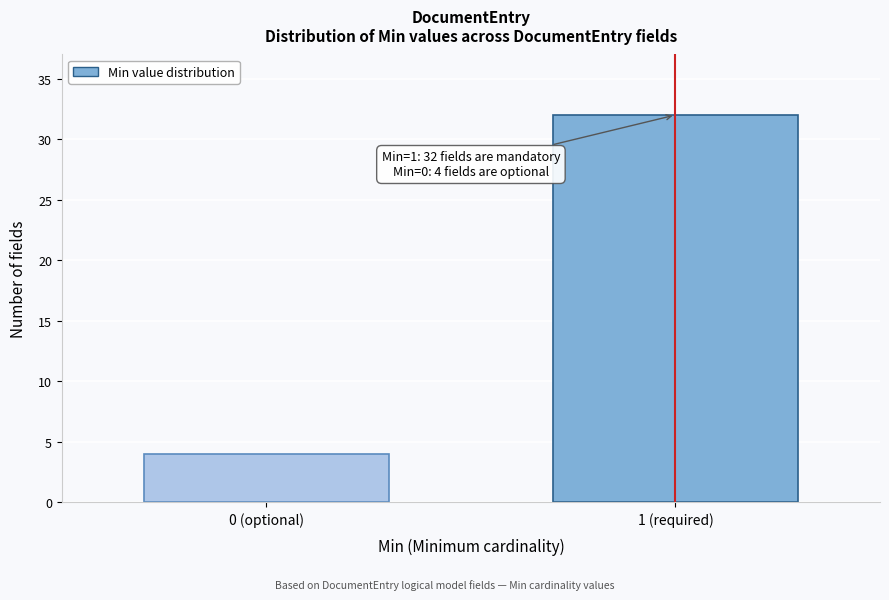

Reading left to right, transcribe all the data shown in this chart.

4	32